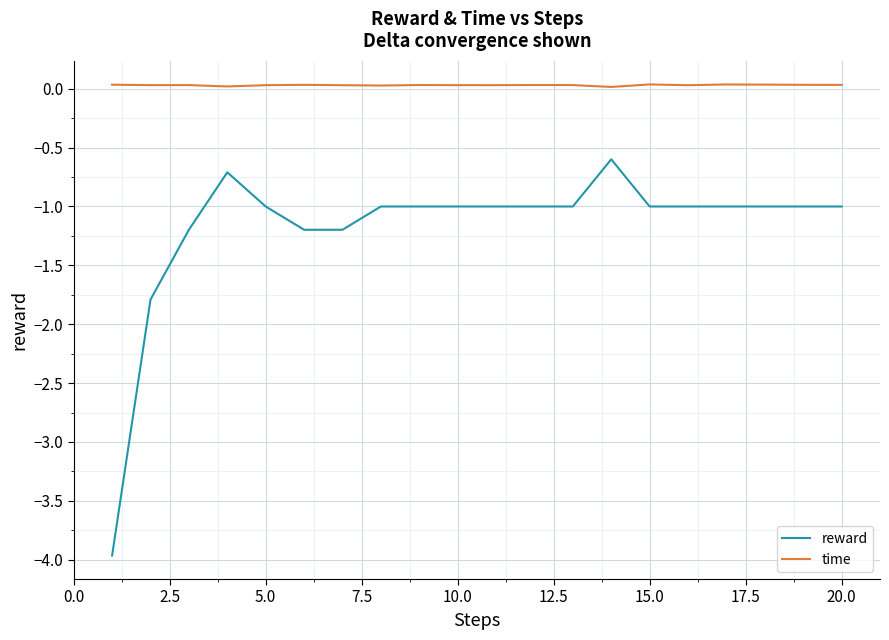

What is the minimum value shown in the chart?

-4.0